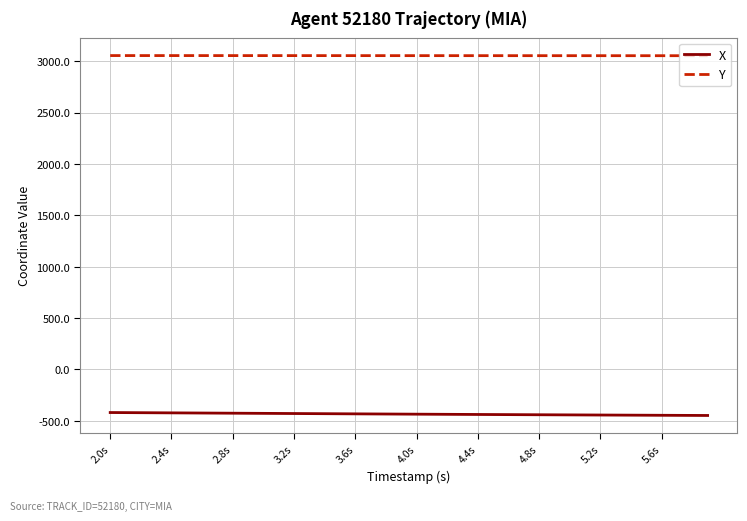

True or false: Y and X cross at least once.

False